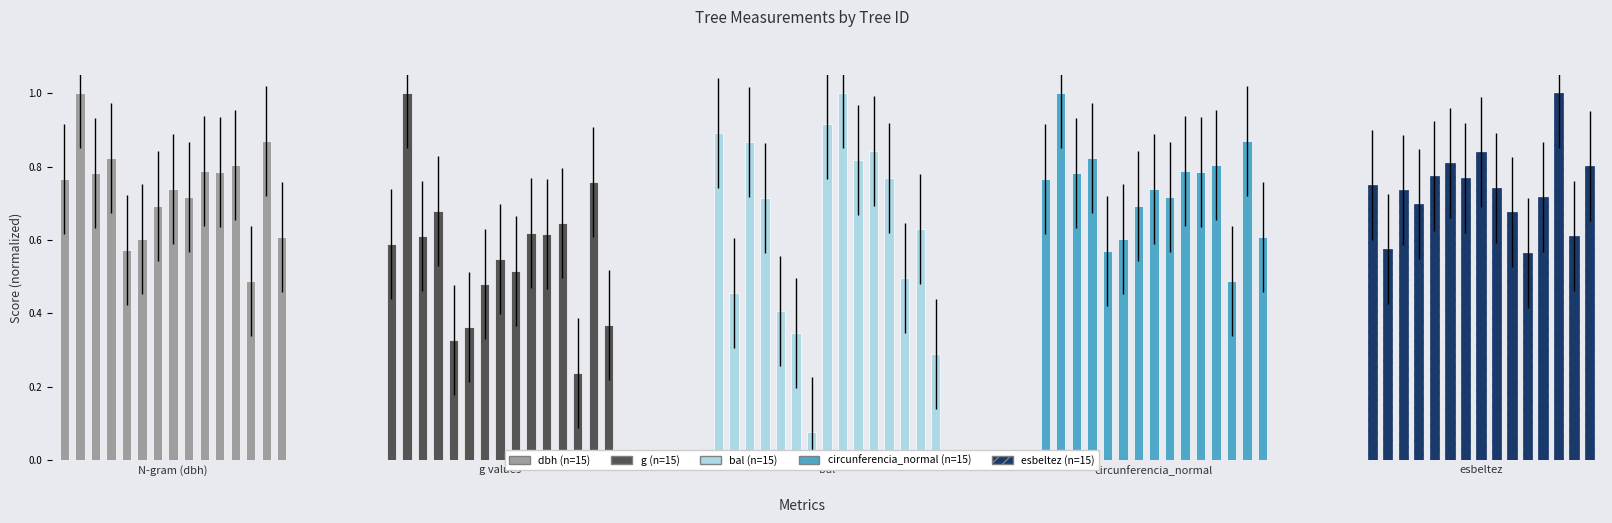

Which series has the widest spread of values?

bal